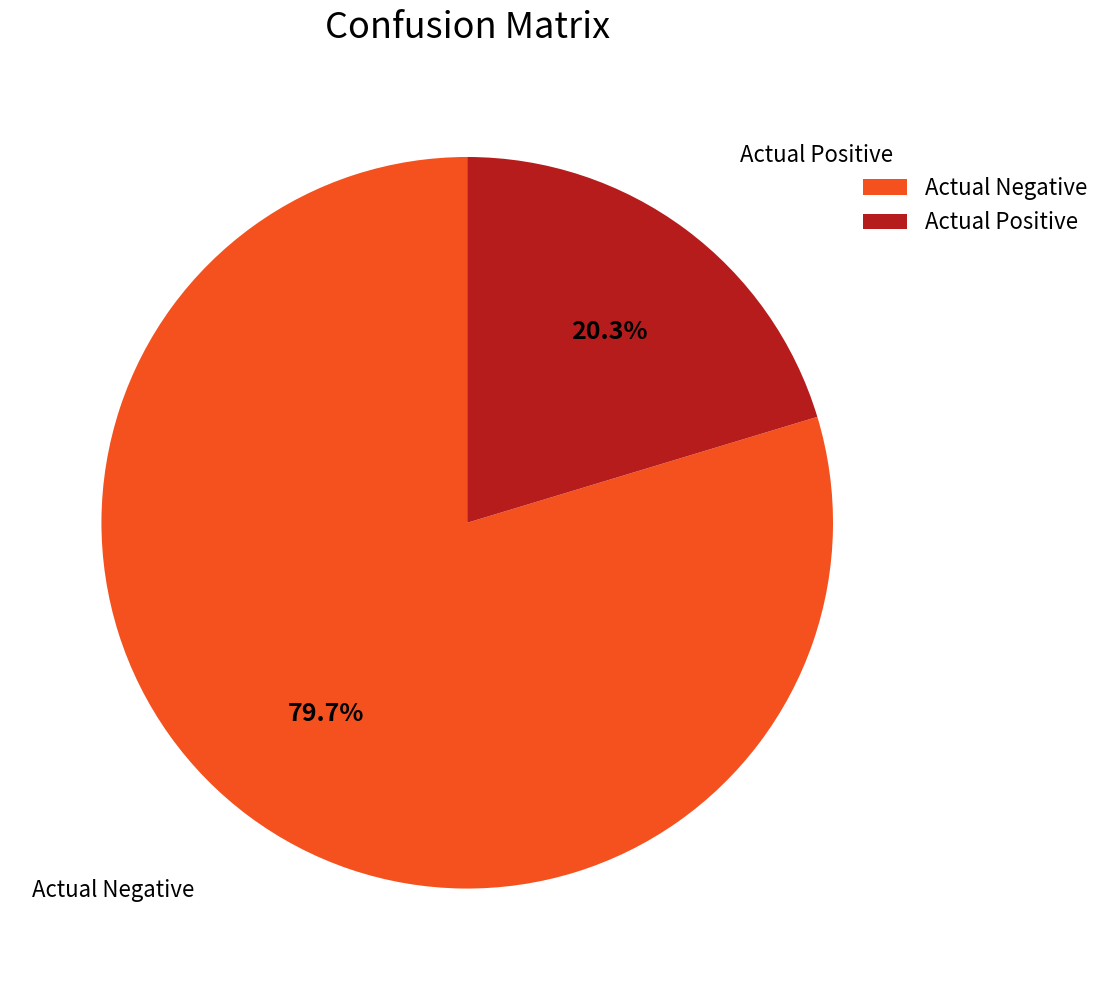

Which category has the smallest portion of the pie?

Actual Positive